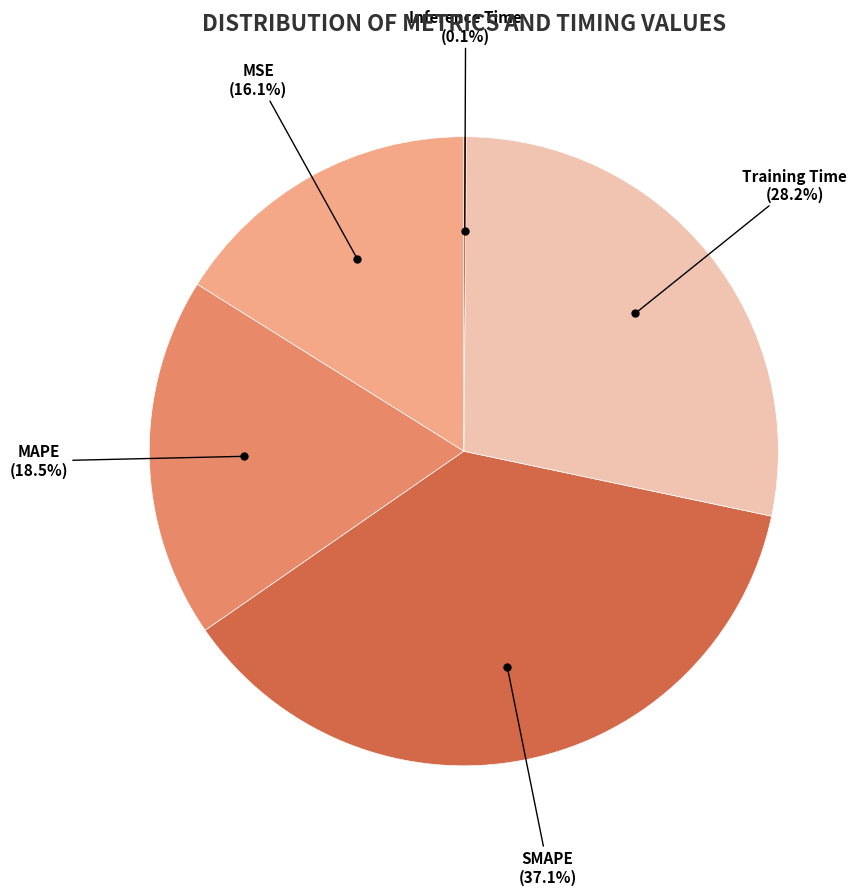

How many segments does this pie chart have?

5